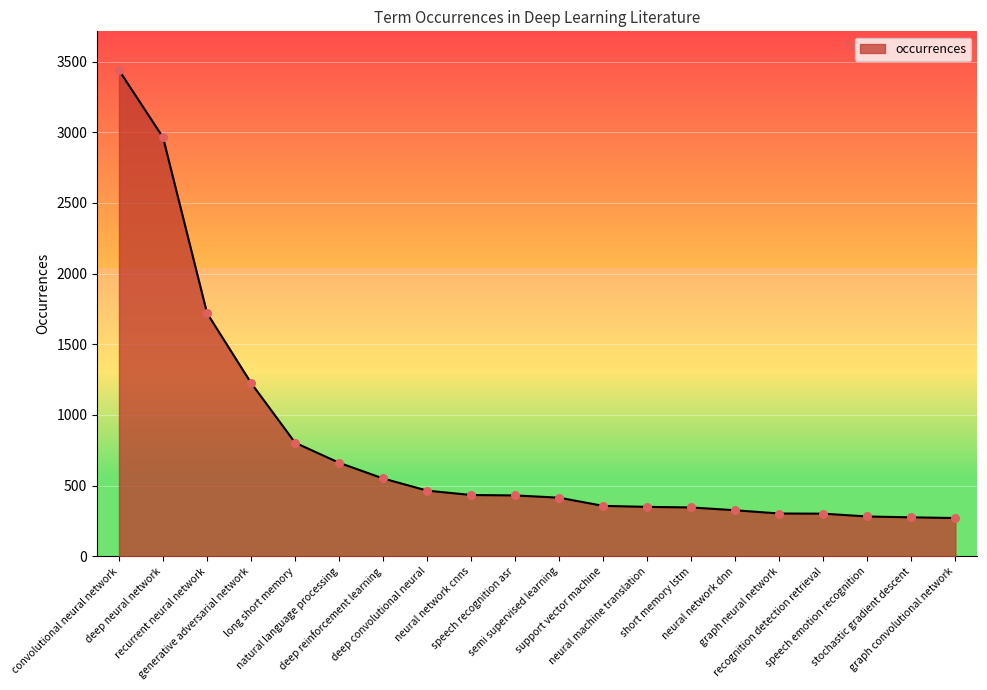

What is the change in value from support vector machine to speech emotion recognition?

-75